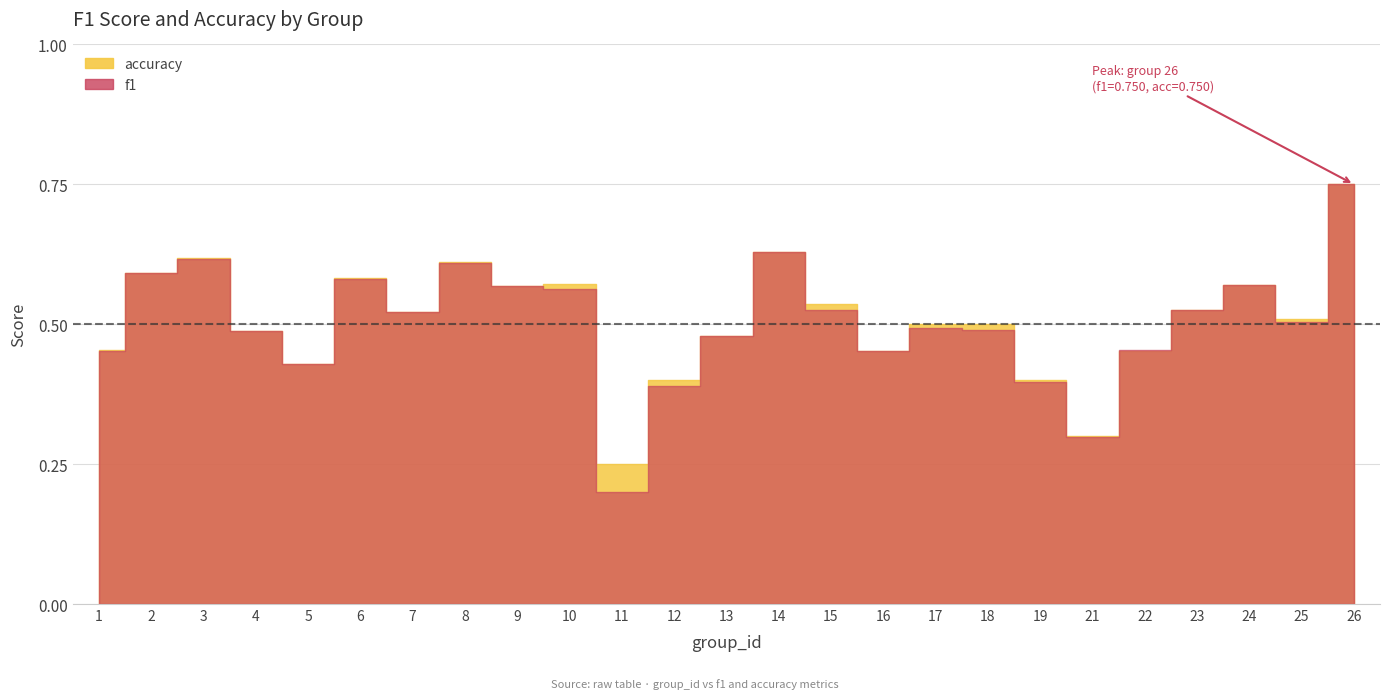

True or false: f1 and accuracy cross at least once.

True